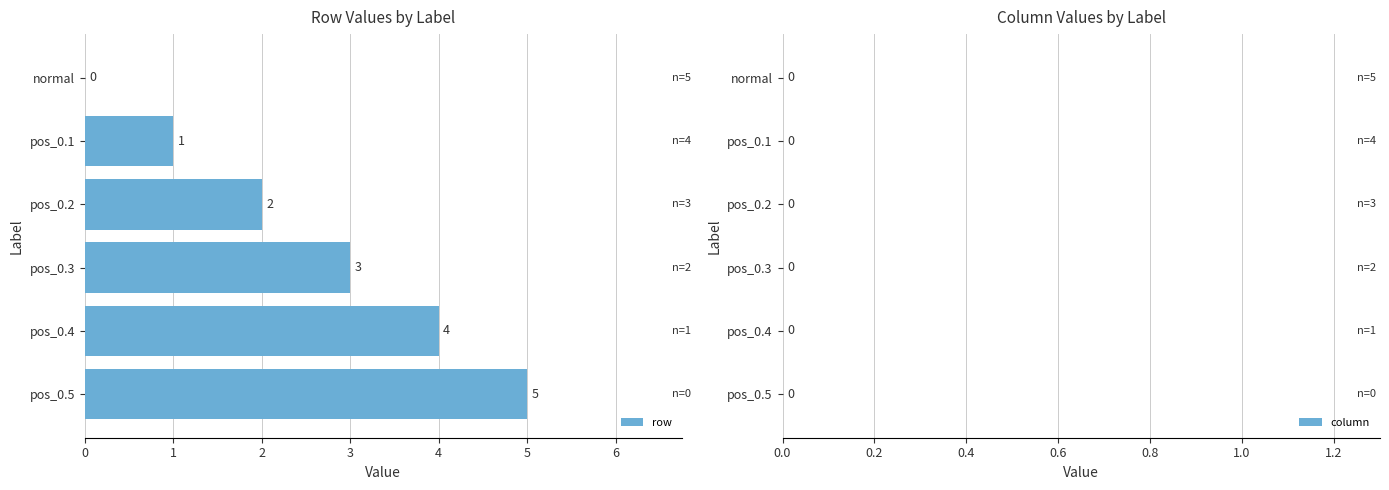

What value does the data have at pos_0.3?

3